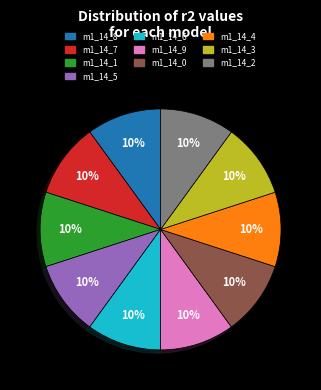

Is there any slice that represents more than half of the pie?

No